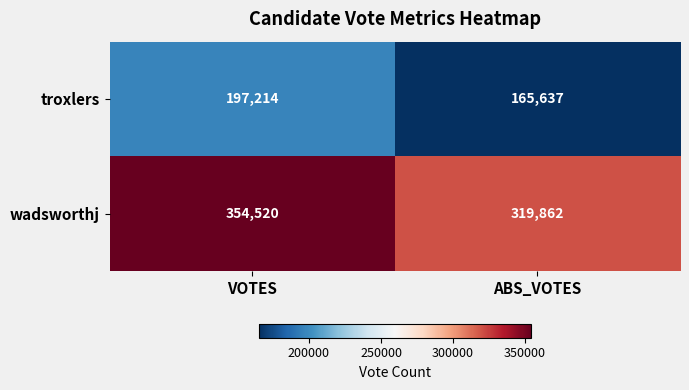

What is the maximum value shown in the chart?

354520